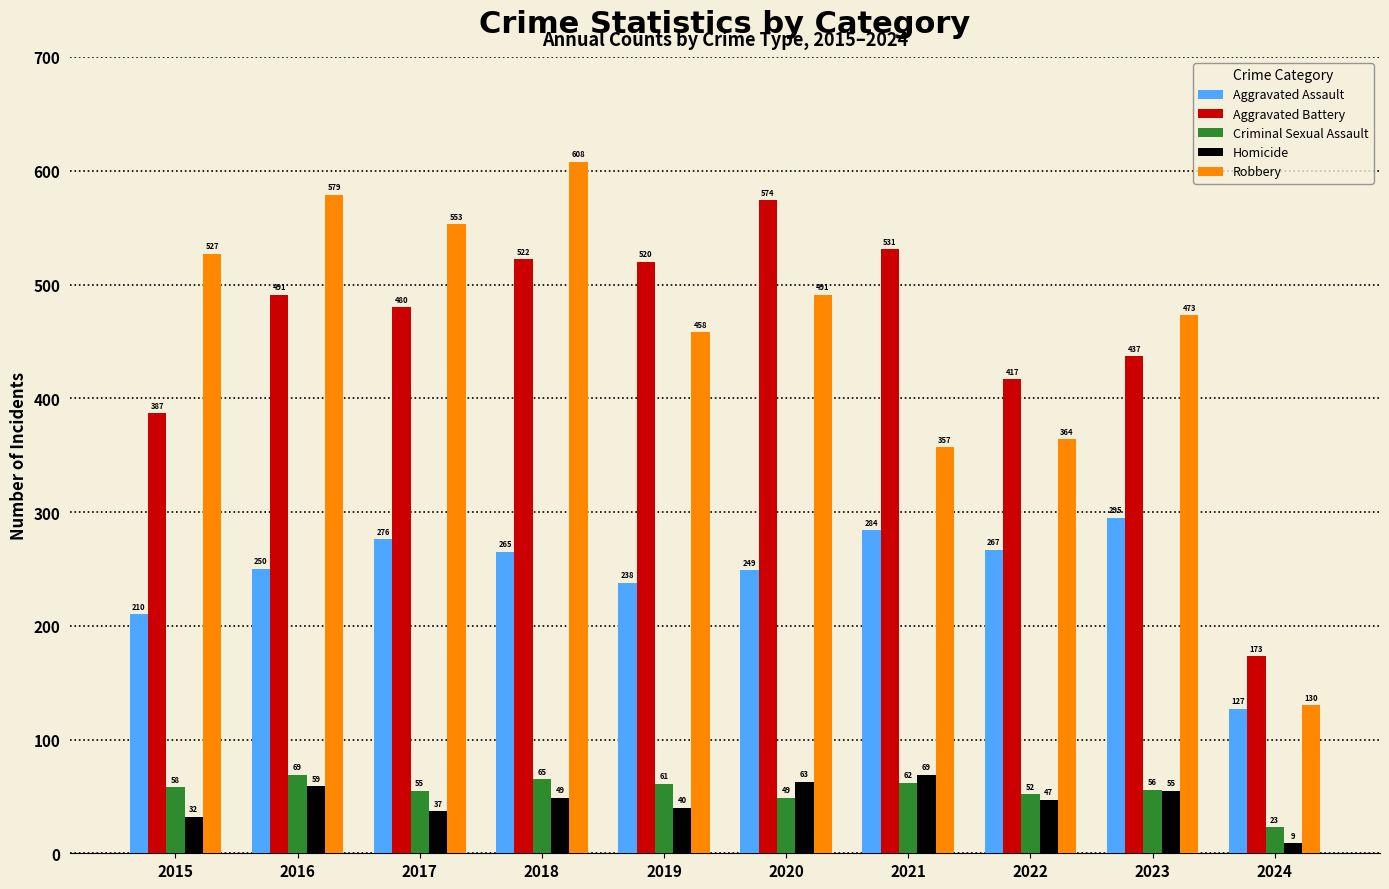

The value of Criminal Sexual Assault at 2021 is 111. True or false?

False